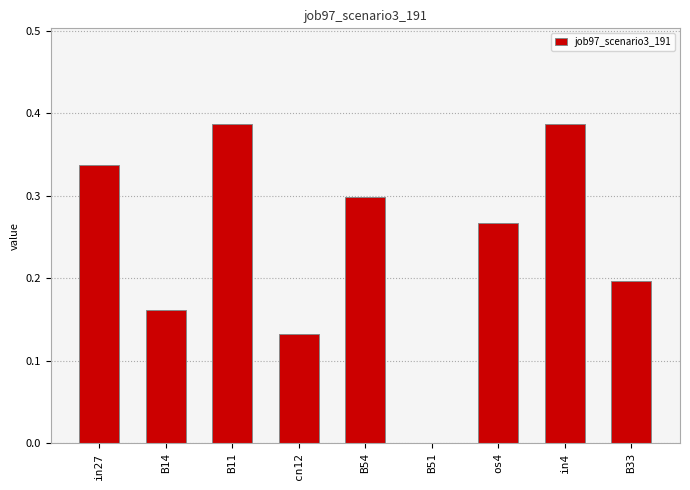

The value at B51 is 0.0. True or false?

True